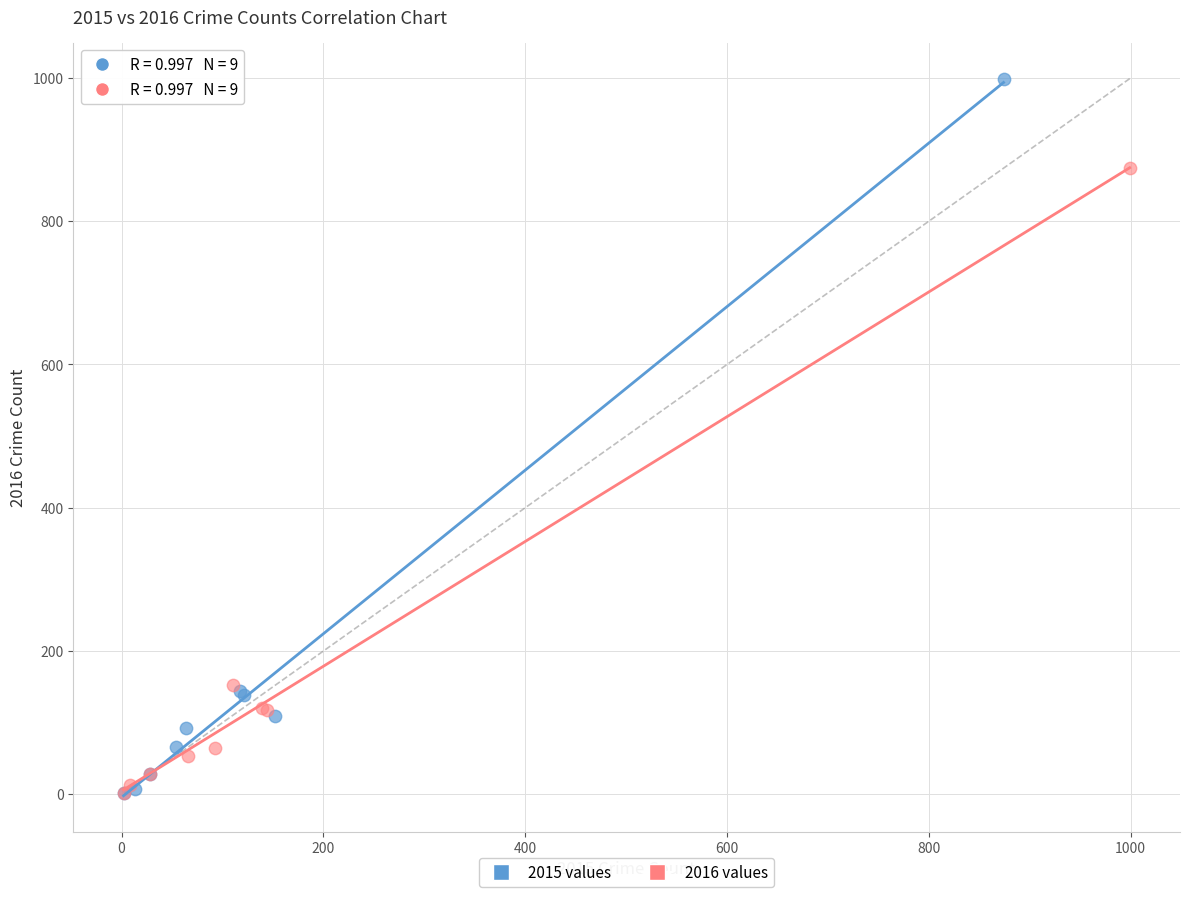

Which series has the widest spread of Y values?

2015 values